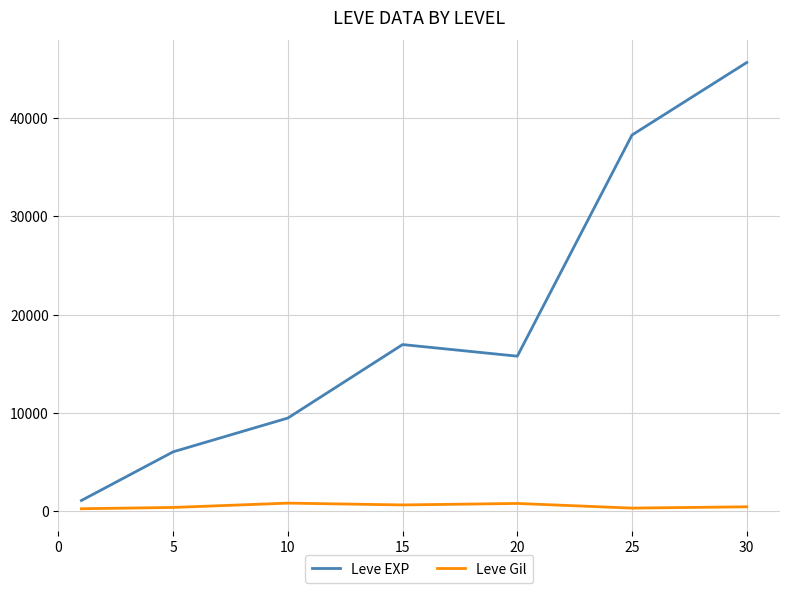

How many distinct data groups are displayed?

2